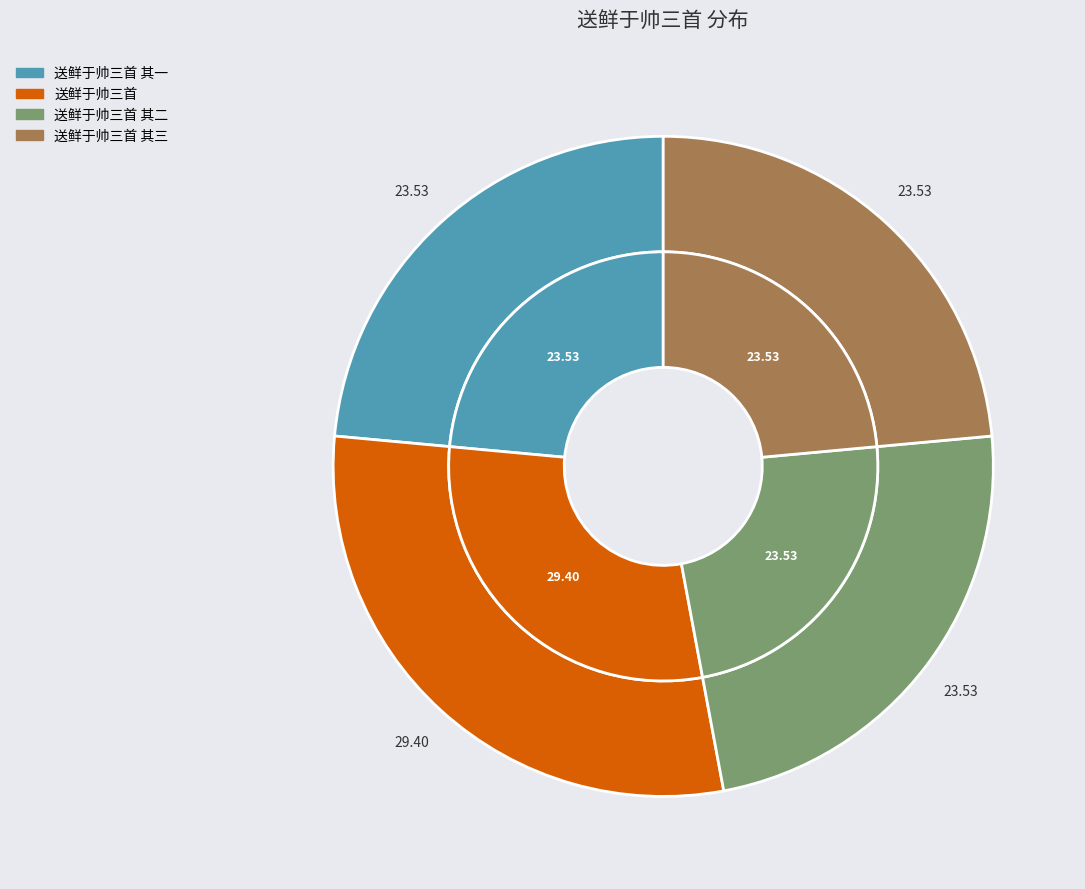

Which category has the smallest portion of the pie?

送鲜于帅三首 其三